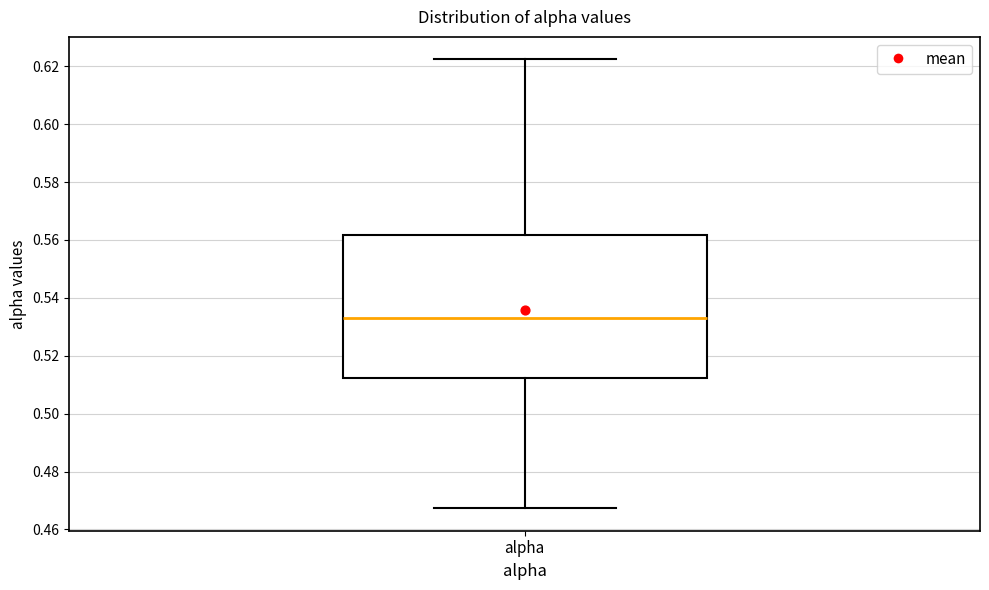

Transcribe this box plot: give where the median line is, the range the box spans, and where the two whiskers end, as read against the y-axis. The values are not printed on the chart, so give them approximately, as read against the axis.

median 0.532, box 0.512 to 0.562, whiskers 0.468 to 0.622